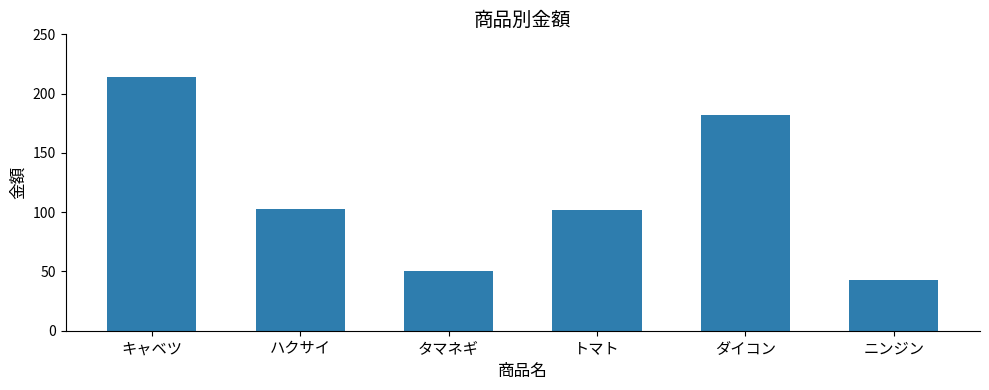

How many data points are less than 103?

3